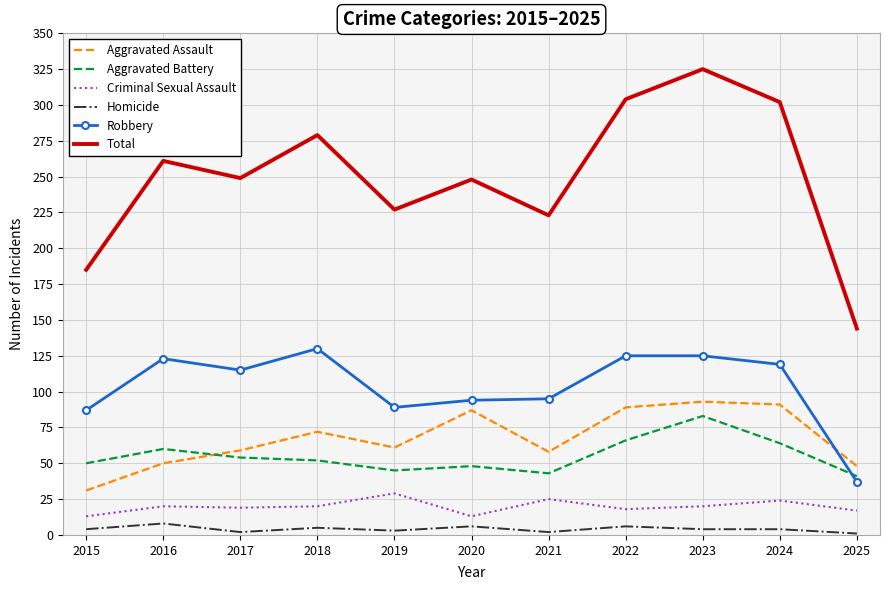

The value of Aggravated Assault at 2024 is 91. True or false?

True